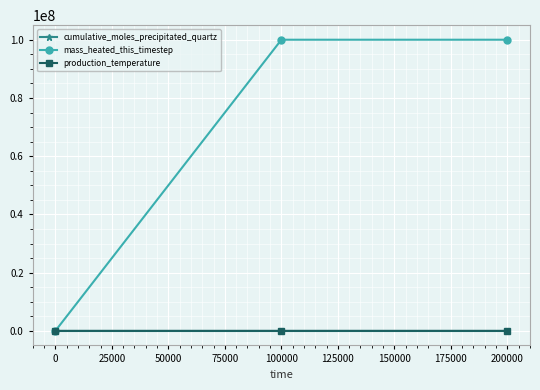

Which series has the widest spread of values?

mass_heated_this_timestep